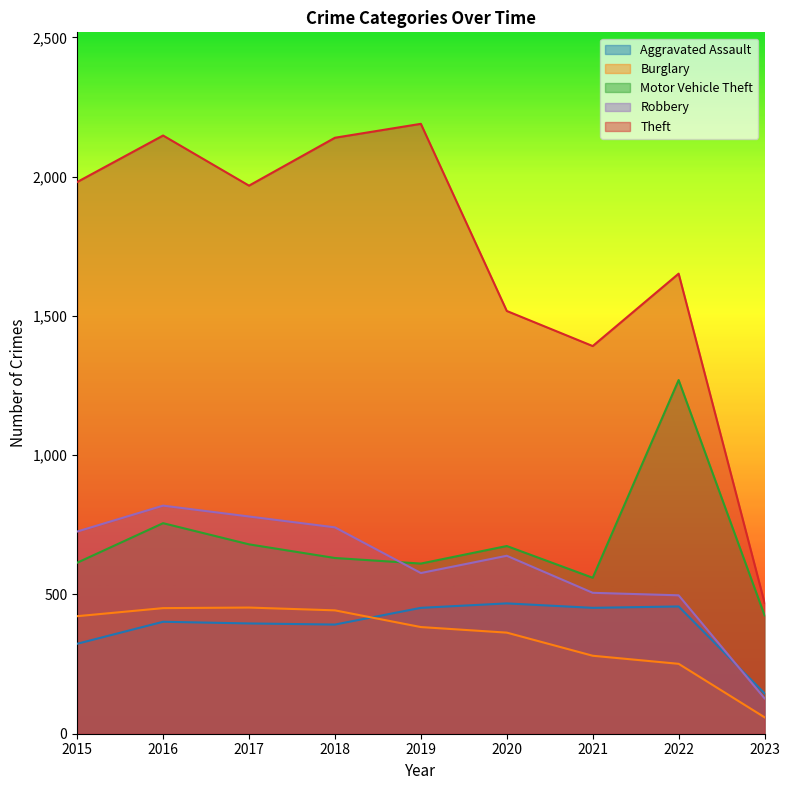

What is the average value of the Aggravated Assault series?

387